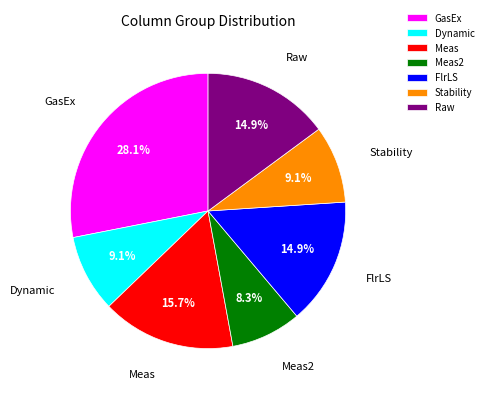

What percentage is the Raw slice, to the nearest percent?

15%